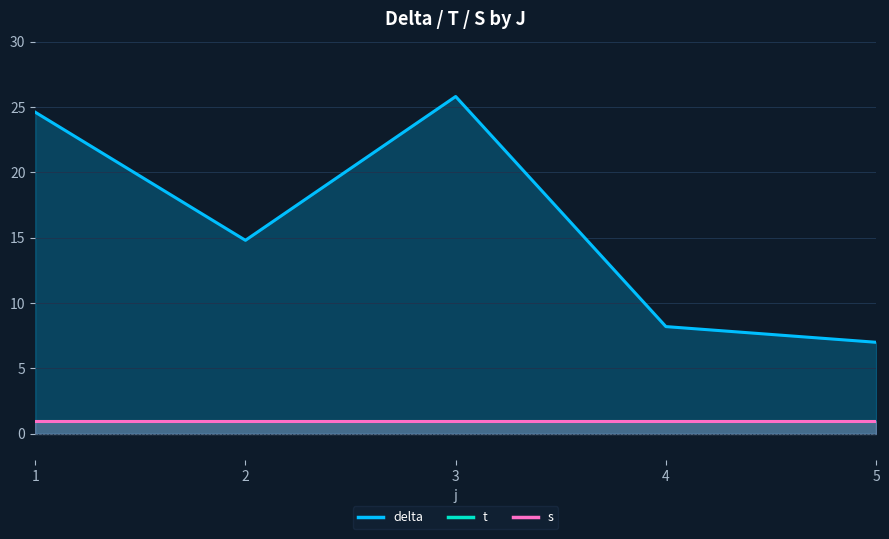

How many data points in delta are less than 14?

2